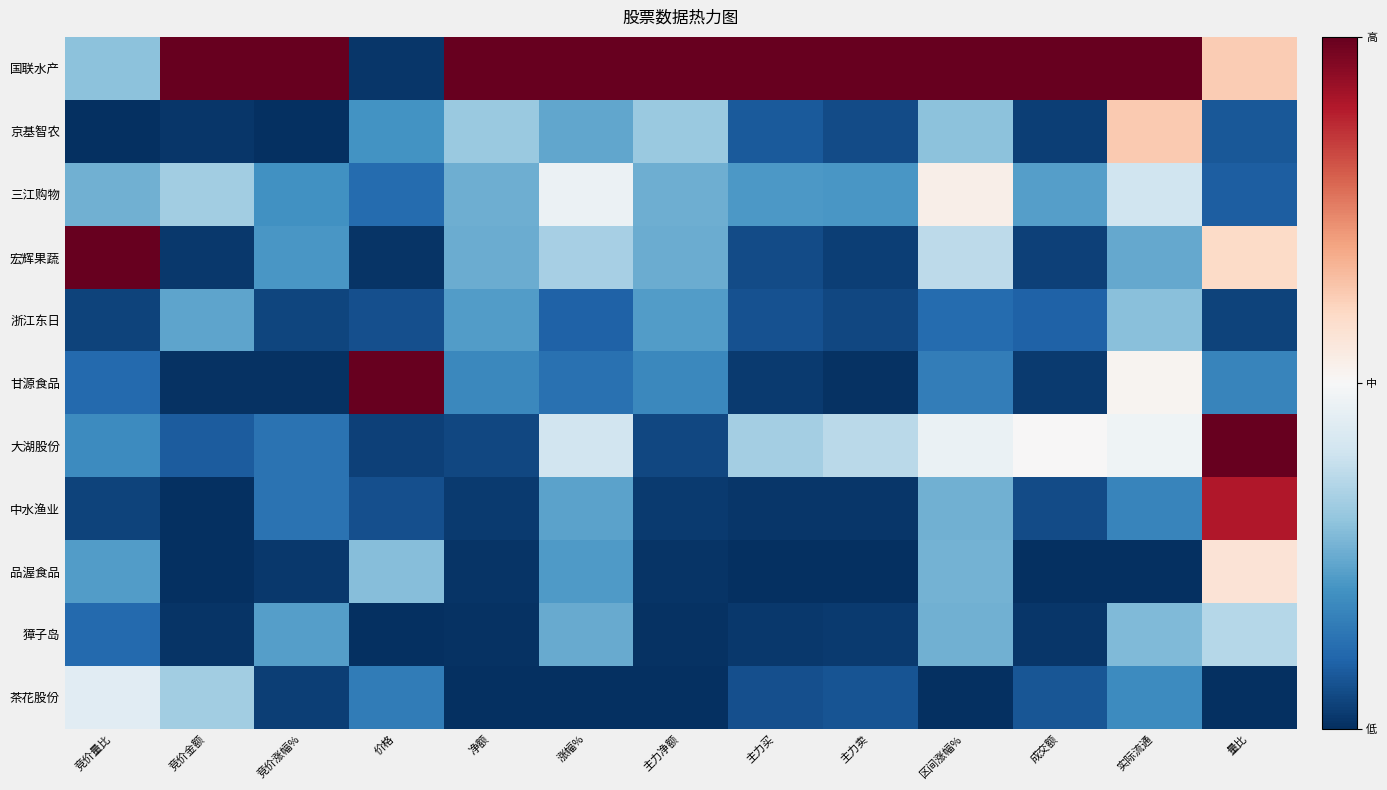

What is the total value across all series at 涨幅%?

3.4